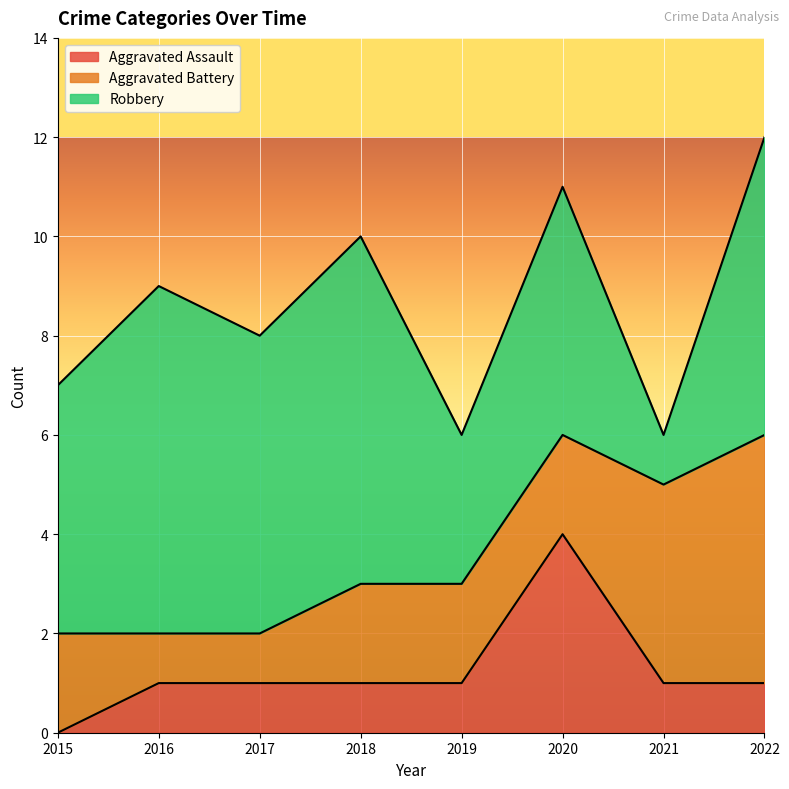

Which label corresponds to the largest value in the chart?

2016